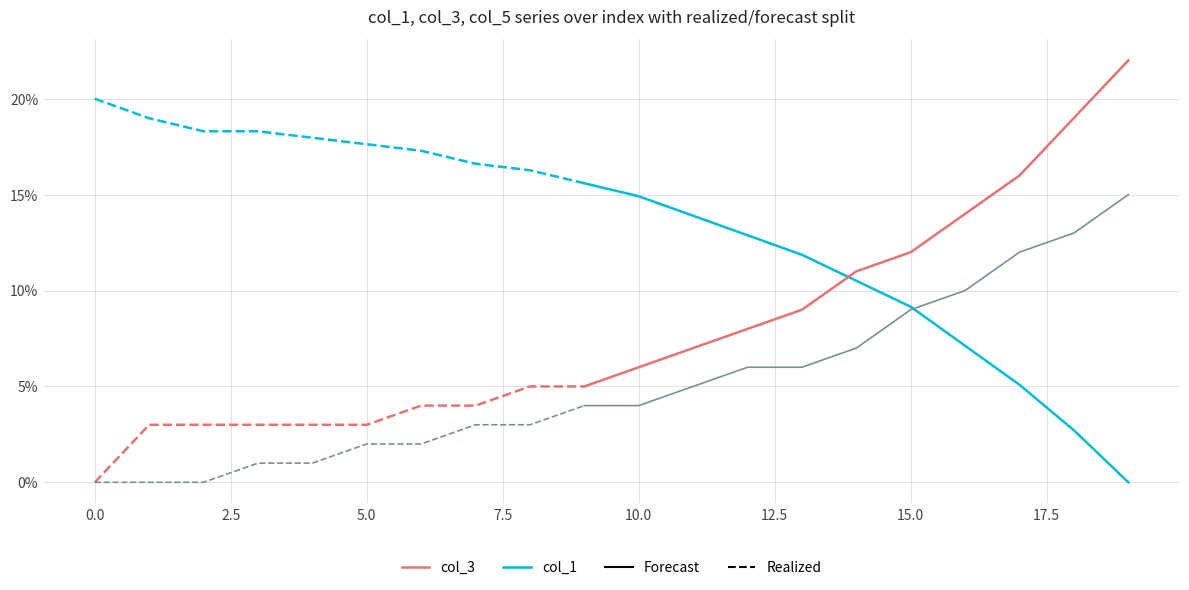

Which series has the largest total across all categories?

col_1